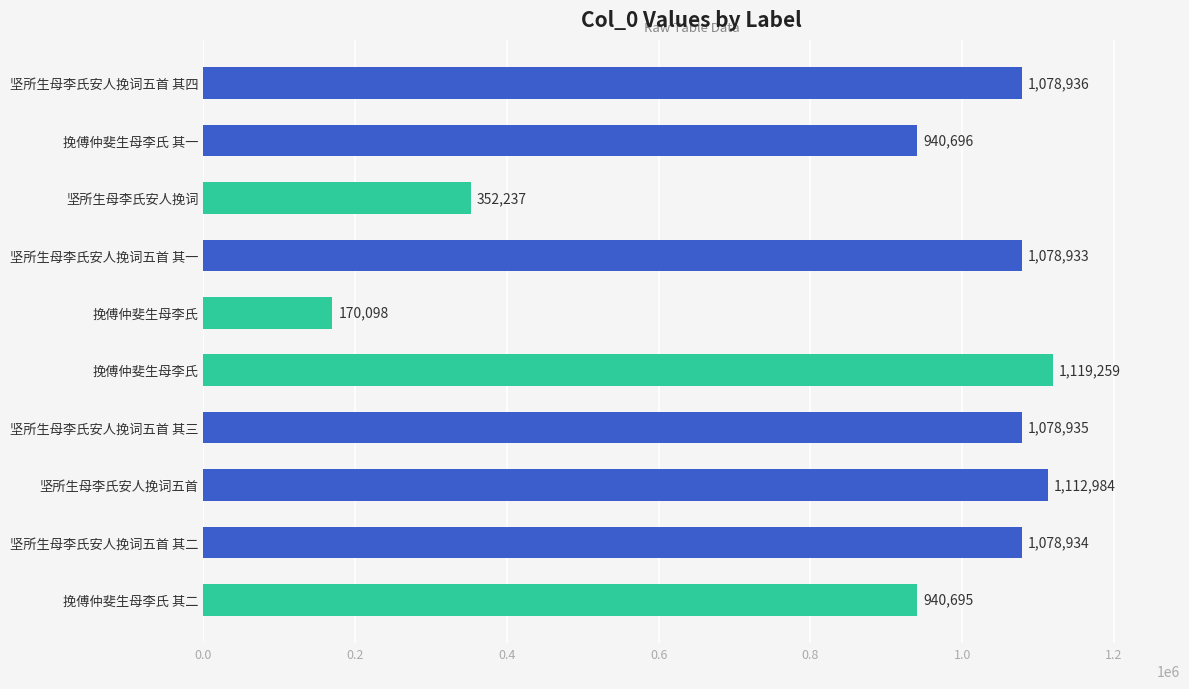

Are the bars horizontal?

Yes